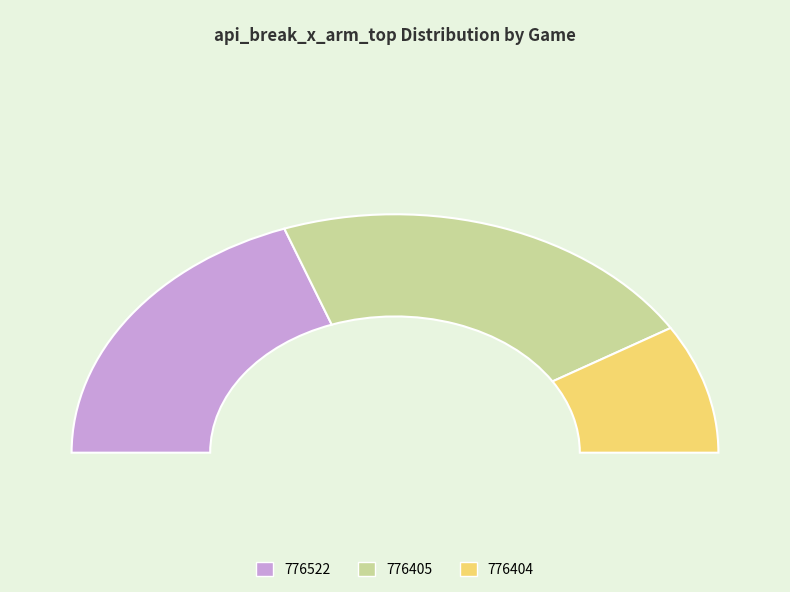

How many slices are in this pie chart?

3